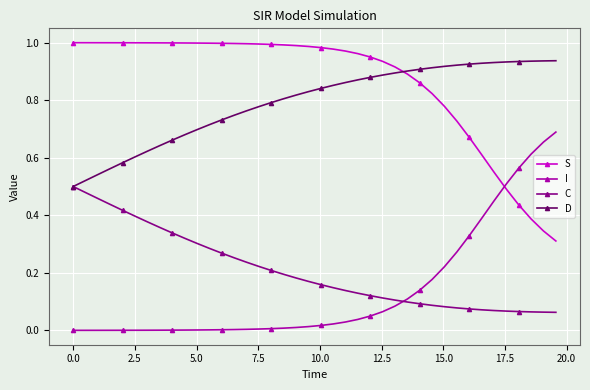

Rank the series by their maximum value, from highest to lowest.

S, D, I, C